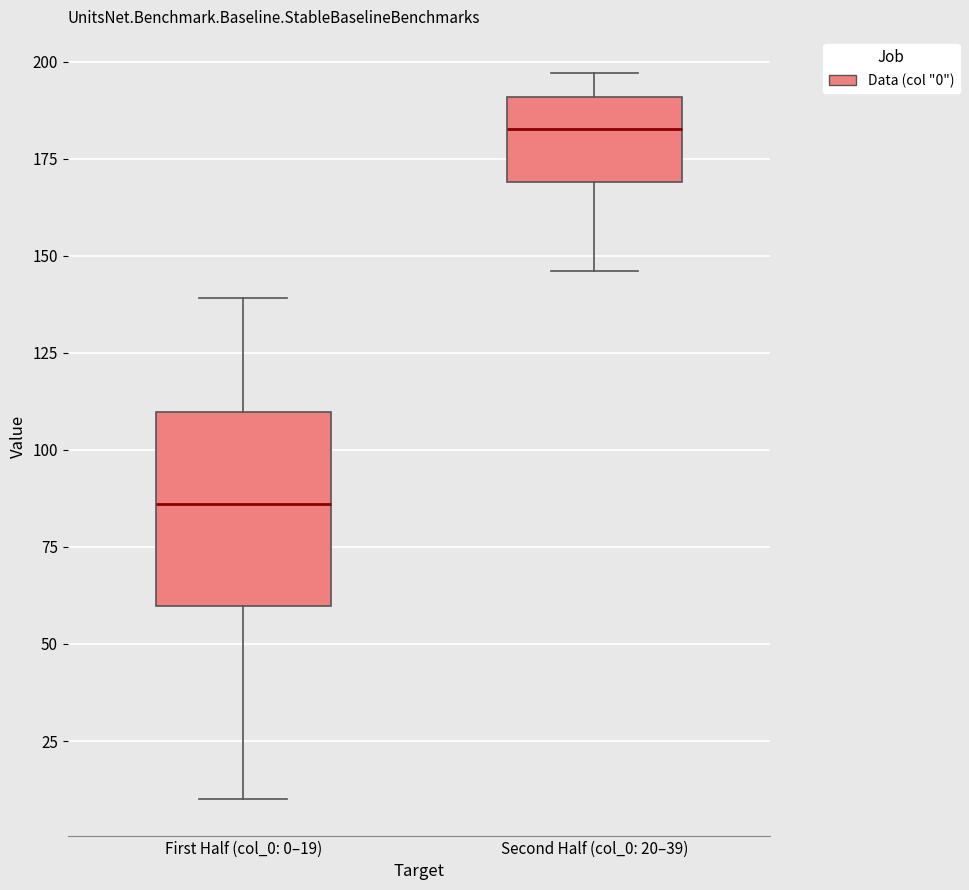

Reading left to right, transcribe this box plot: for each box, give where its median line is, the range the box spans, and where its two whiskers end, as read against the y-axis. The values are not printed on the chart, so give them approximately, as read against the axis.

First Half (col_0: 0–19): median 85, box 60 to 110, whiskers 10 to 140
Second Half (col_0: 20–39): median 185, box 170 to 190, whiskers 145 to 195